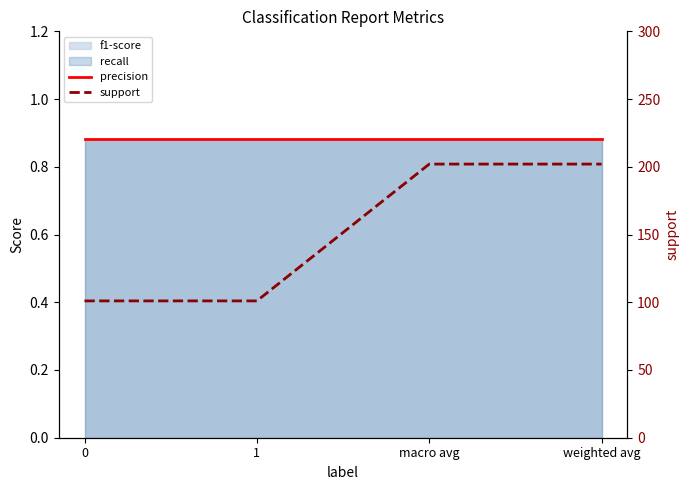

What is the sum of the precision values at 1 and macro avg?

1.8